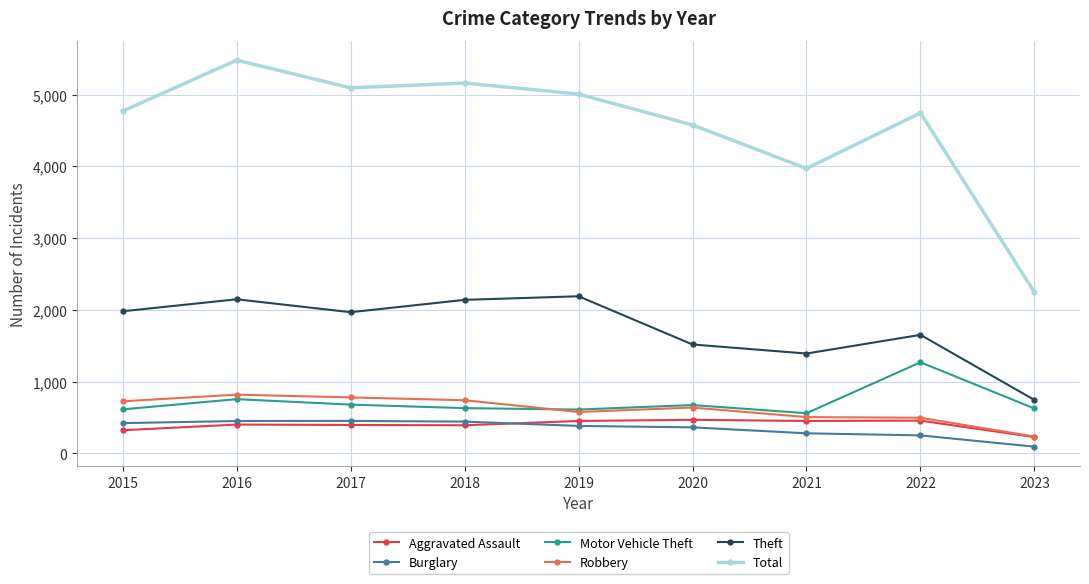

True or false: Burglary has more than 0 interior local peaks.

True